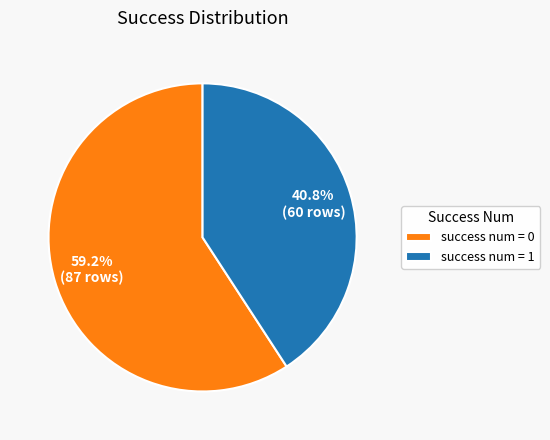

Does success num = 1 account for over 50% of the chart?

No